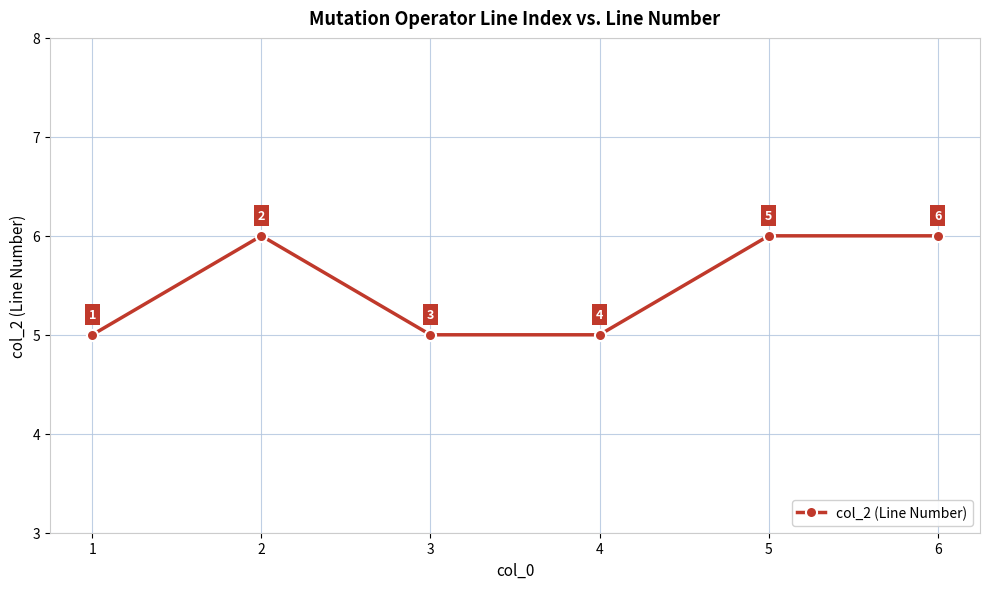

Reading right to left, list all the values displayed in this chart.

6	6	5	5	6	5